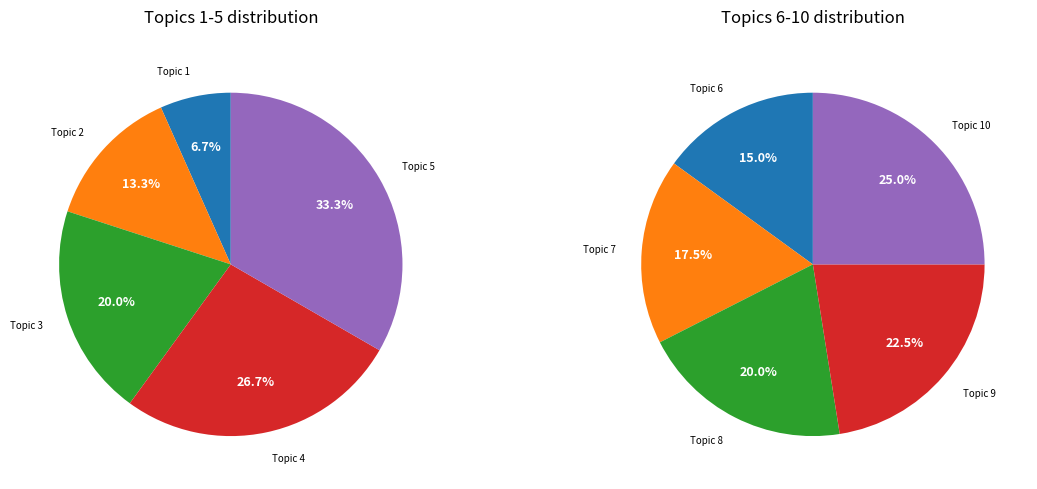

Does any single category account for the majority?

No